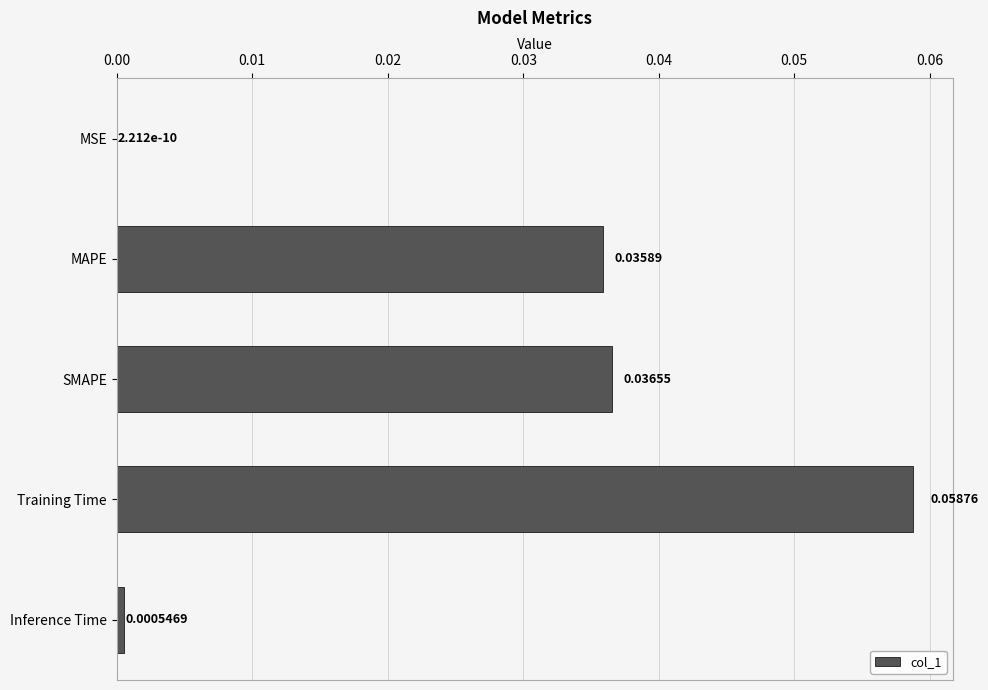

Where is the data nearest to the value 0?

MSE